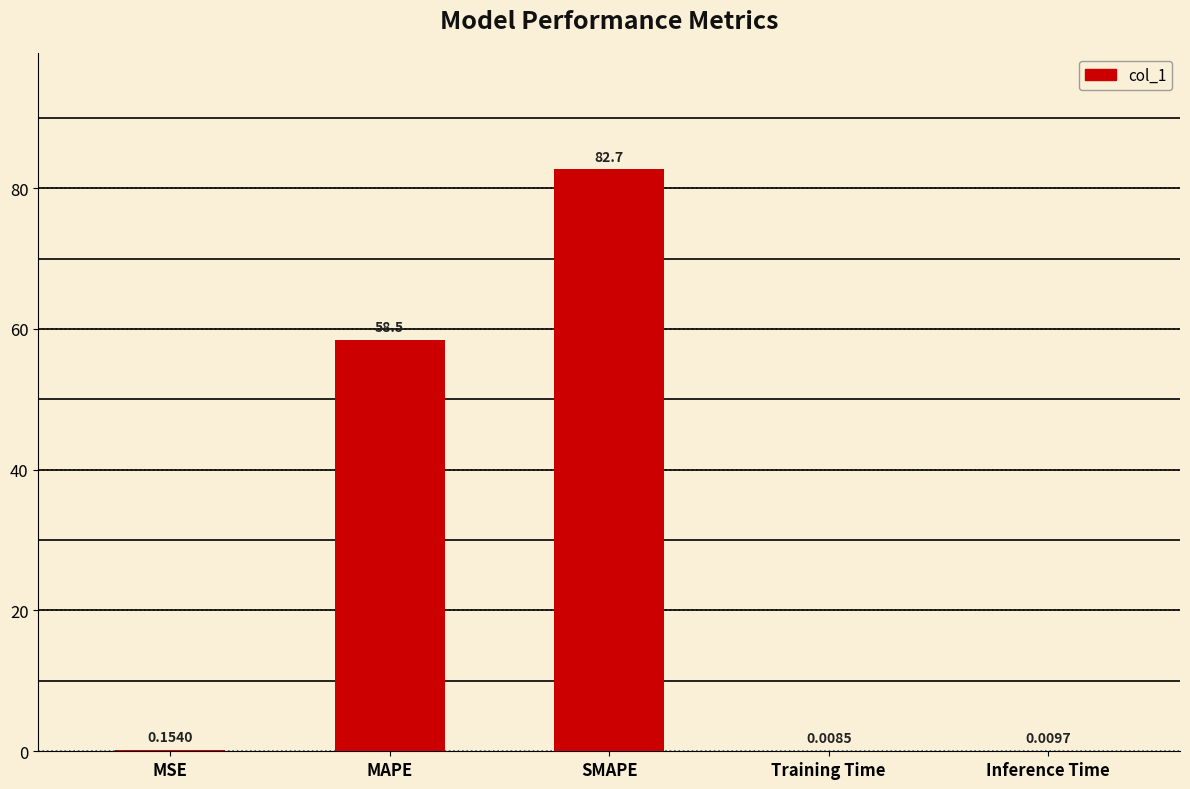

At which category does the chart reach its peak across all series?

SMAPE